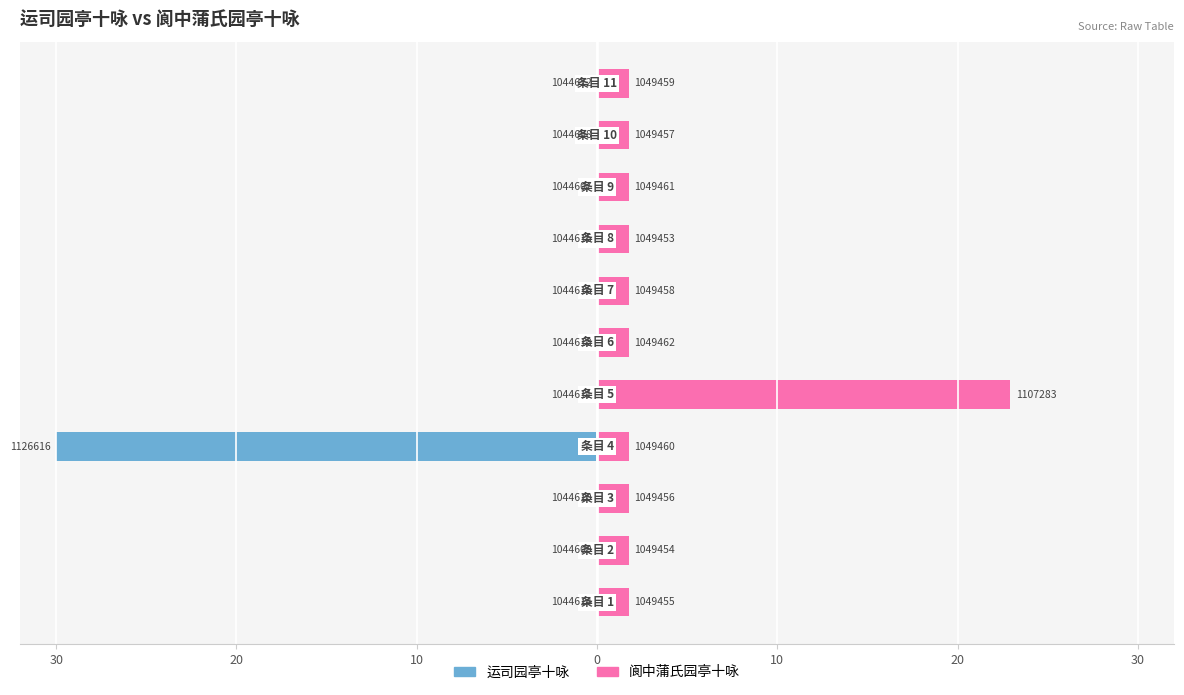

How many bars are there in each group?

2